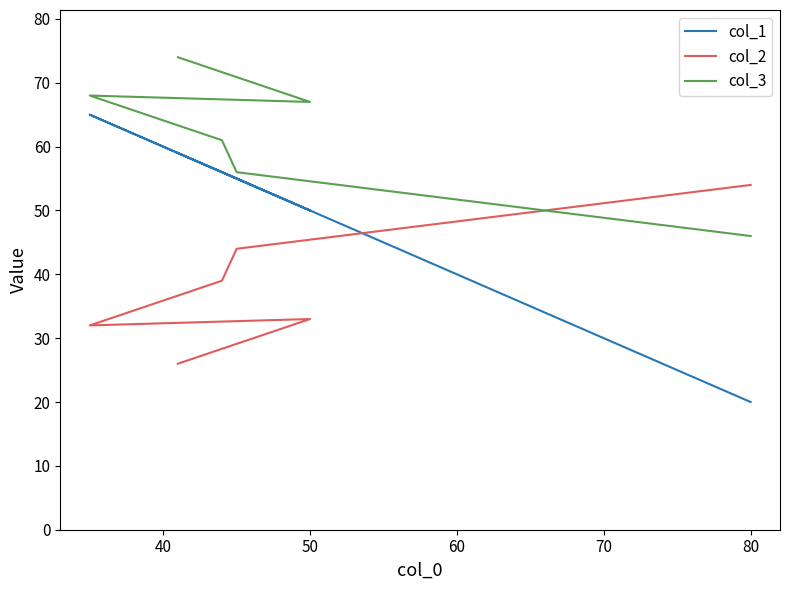

What are all the series names shown in the legend?

col_1, col_2, col_3